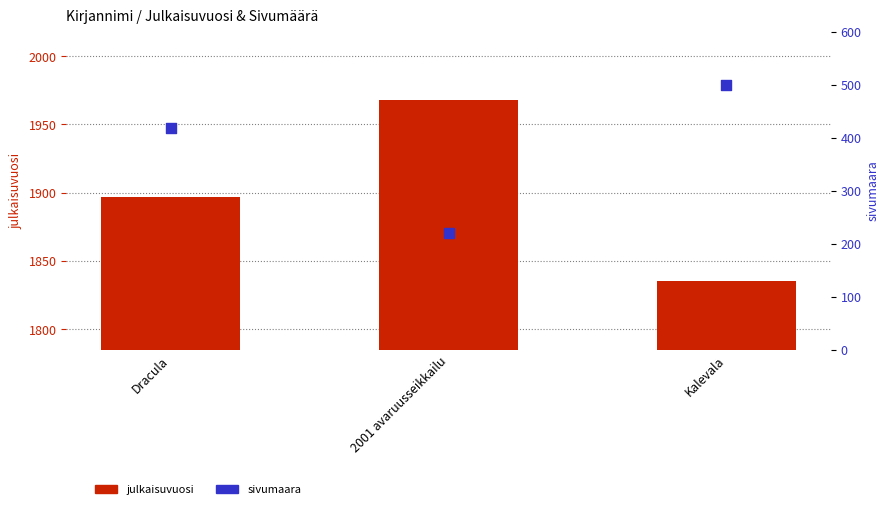

Is the value of julkaisuvuosi at Kalevala greater than the value of sivumaara at Dracula?

Yes